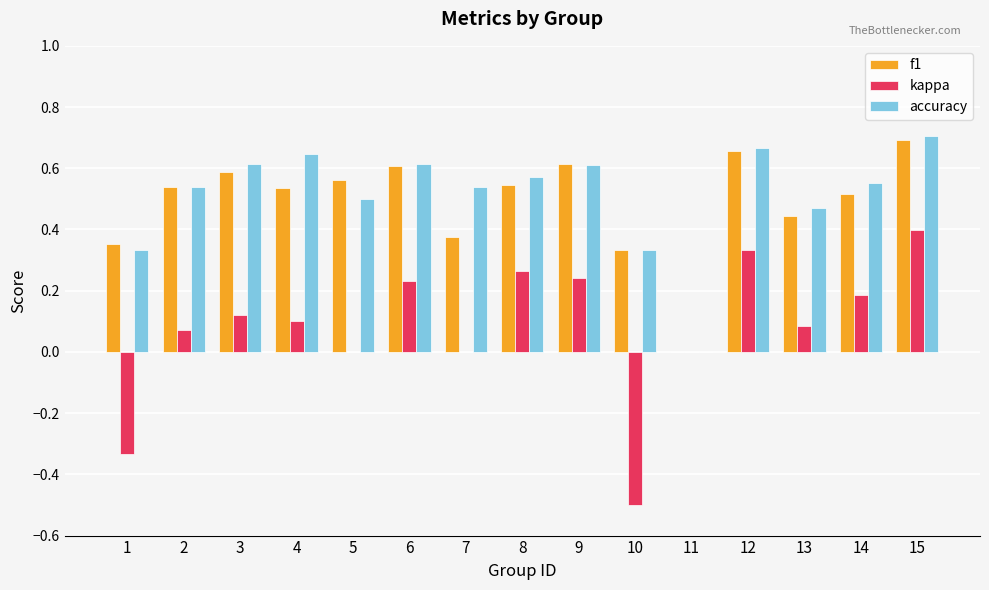

At which category is the sum across all series the highest?

15